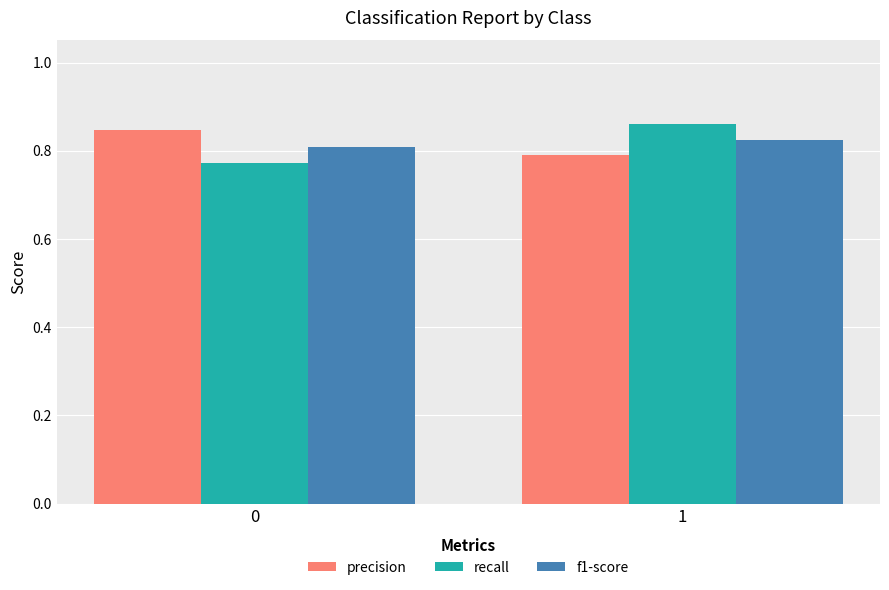

How many data points does each series have?

2